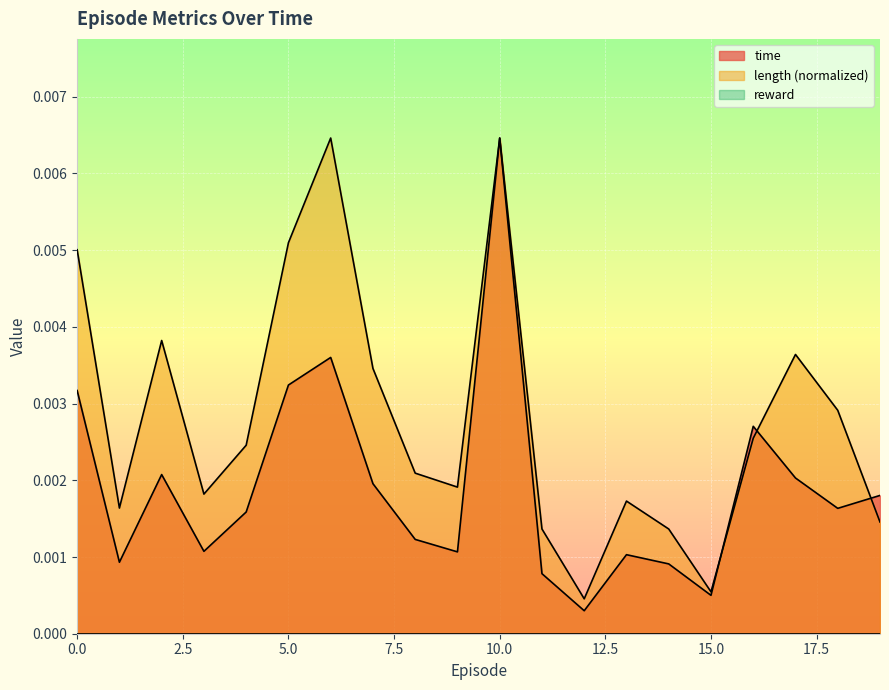

True or false: time has a value of 0.0 at 12.

False